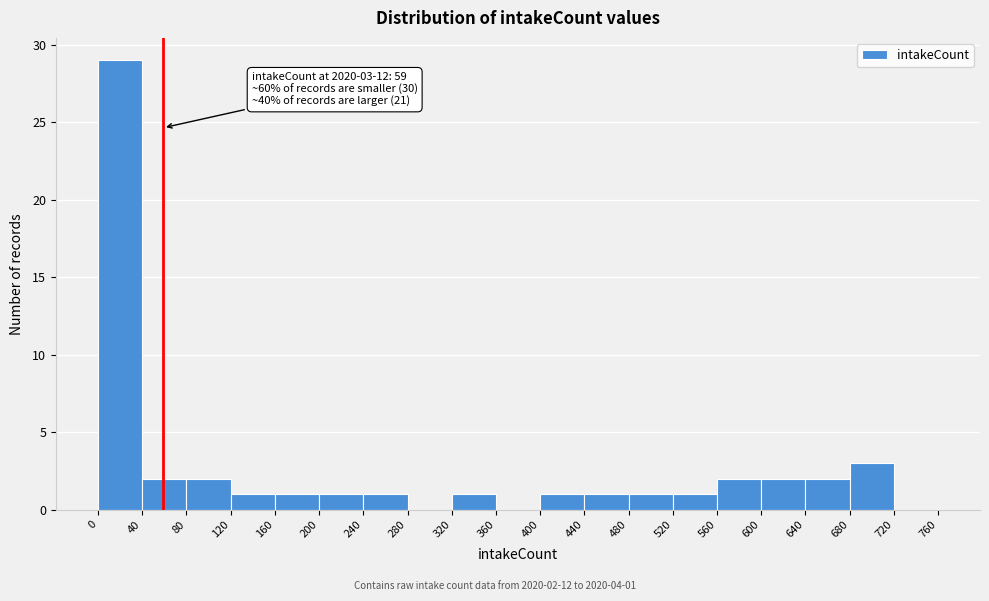

Which range on the x-axis has the tallest bar?

0 to 40